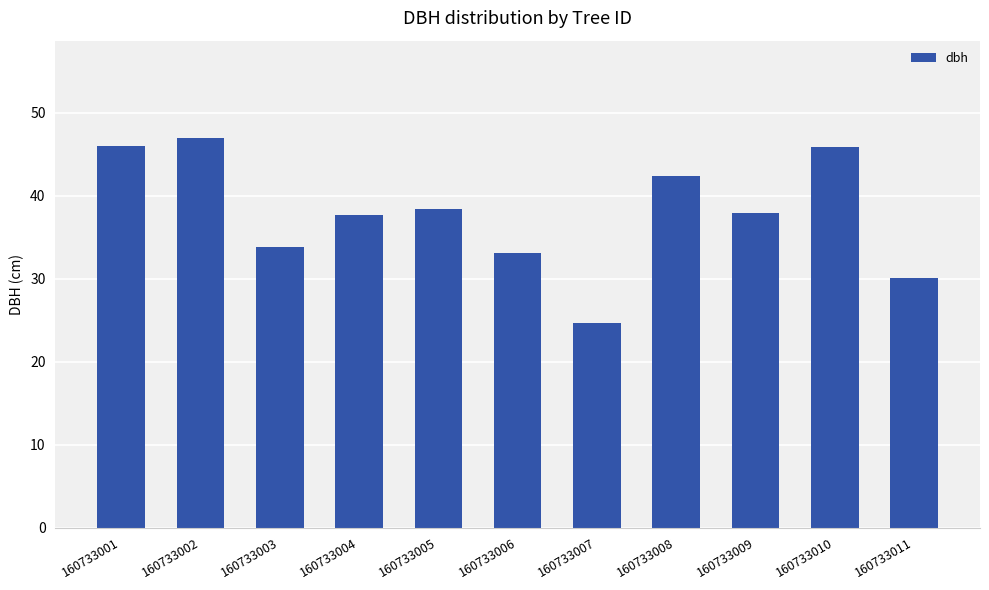

How many bars are there in total?

11